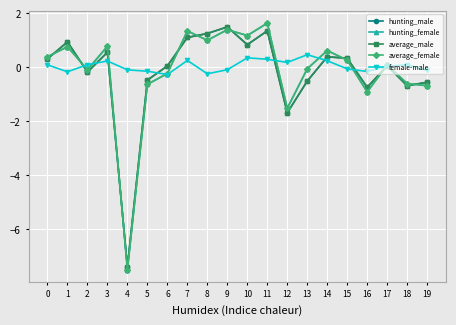

How many interior local valleys does the hunting_female series have?

6